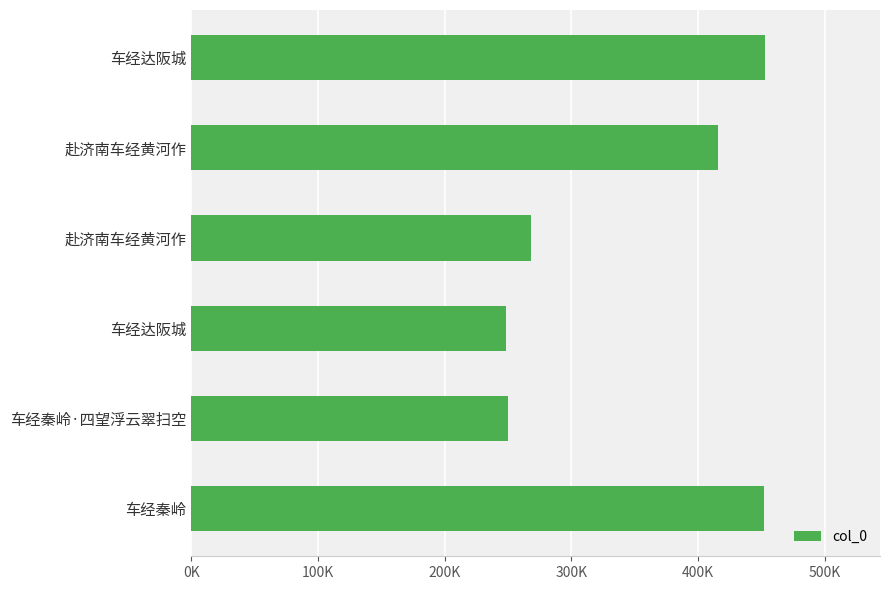

Does the chart contain any negative values?

No